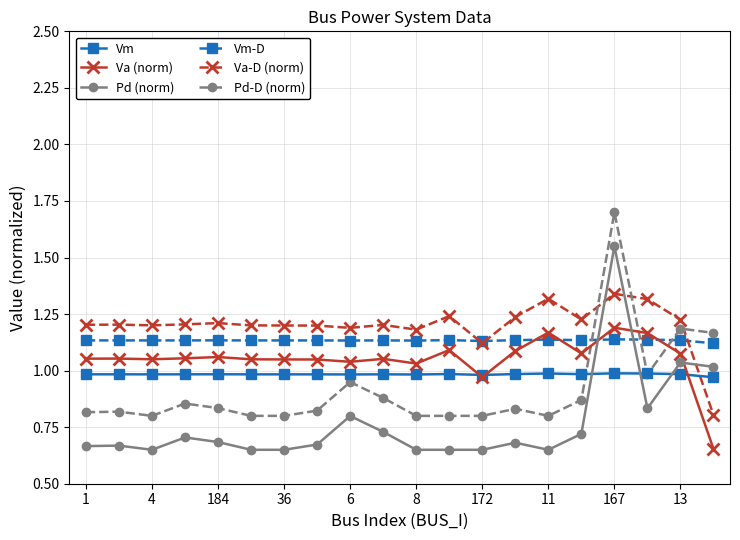

What is the sum of all Pd-D (norm) values?

18.3